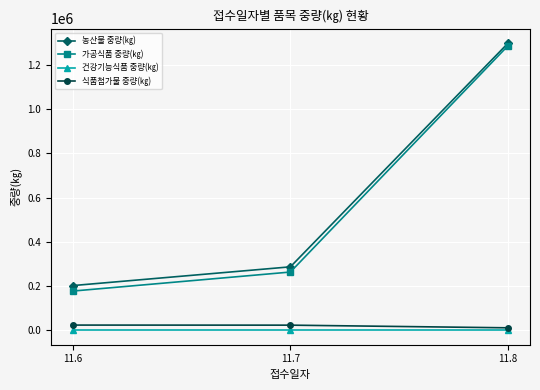

At which label is 가공식품 중량(㎏) closest to 733045?

11.7